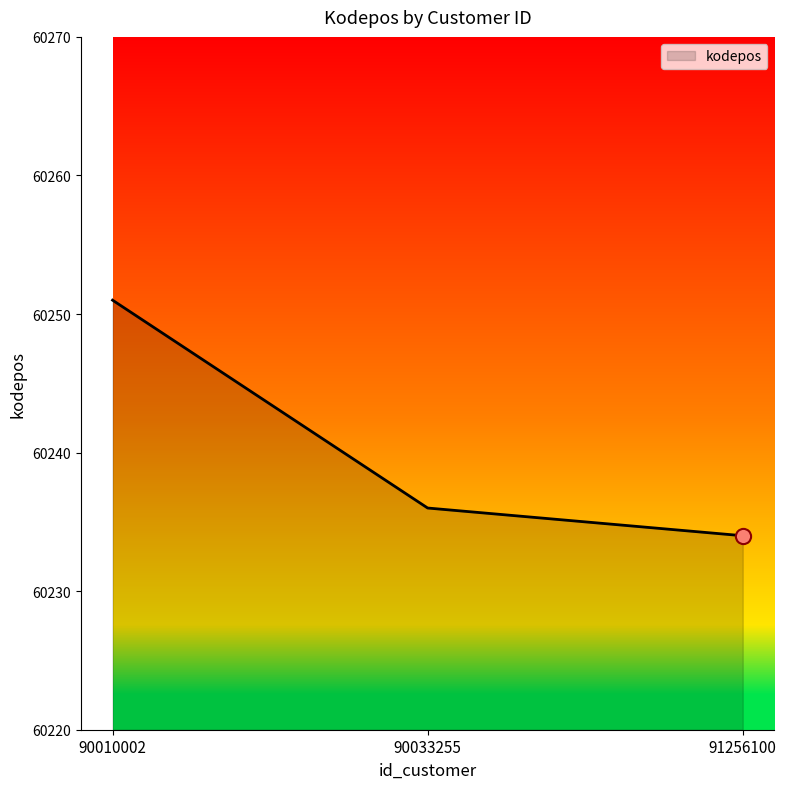

Which has a higher value, 90033255 or 91256100?

90033255